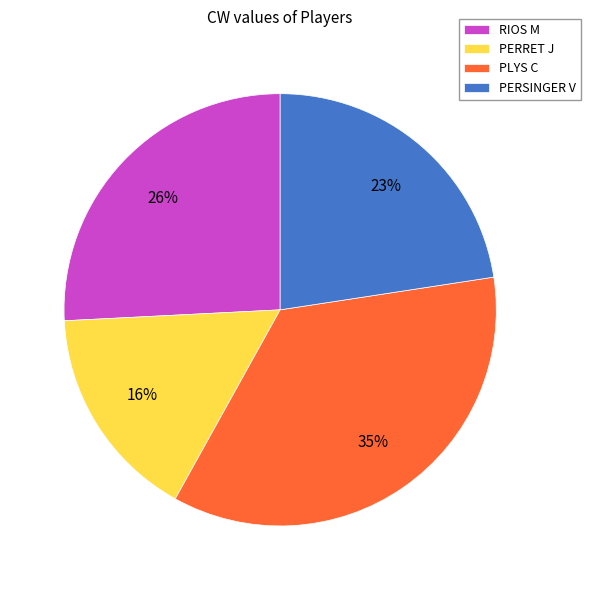

Do PERRET J and PERSINGER V together represent more than half of the pie?

No